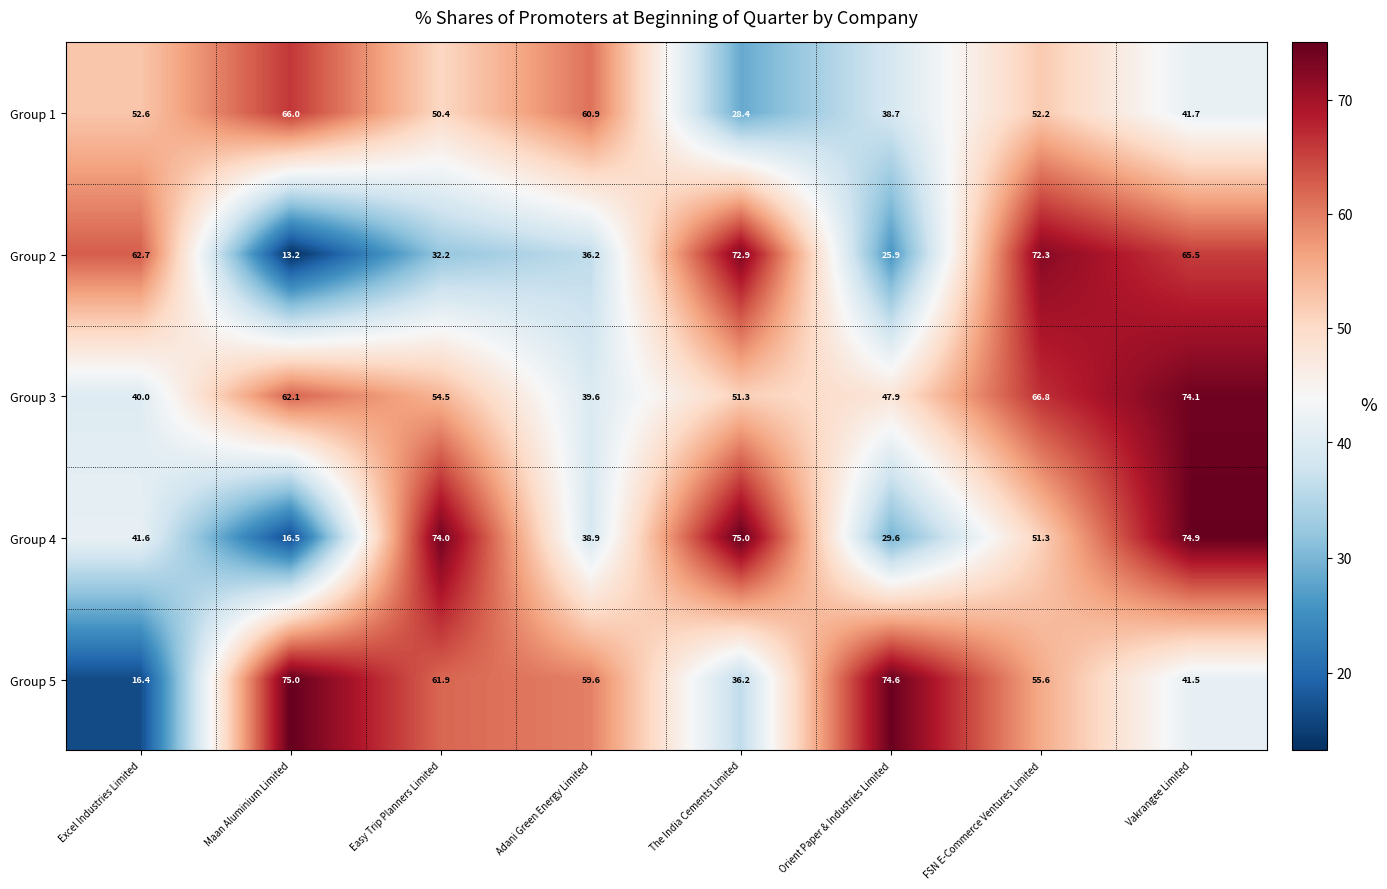

Which category has the highest value in the Group 1 series?

Maan Aluminium Limited